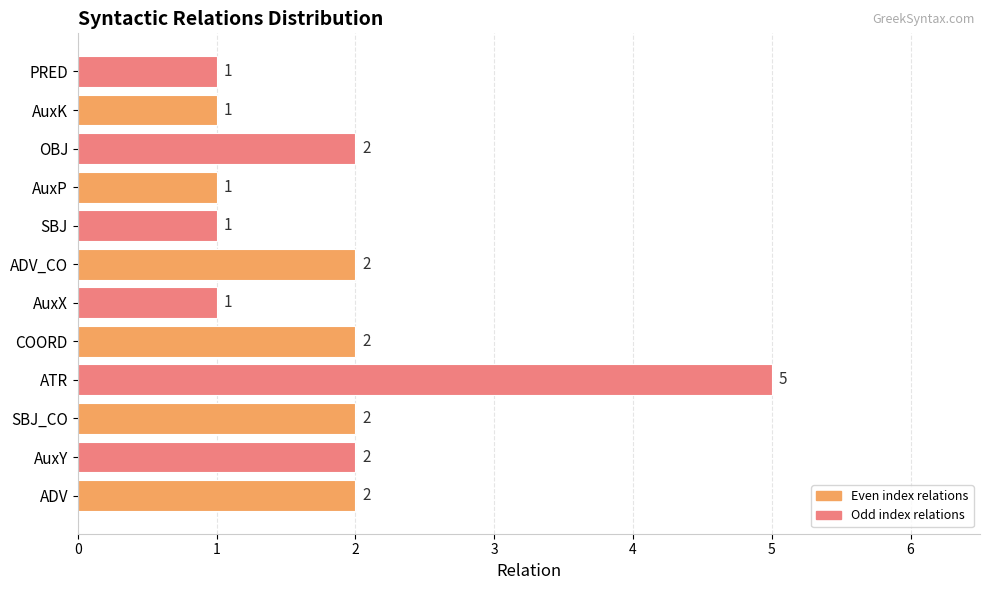

At which category does the chart reach its peak across all series?

ATR